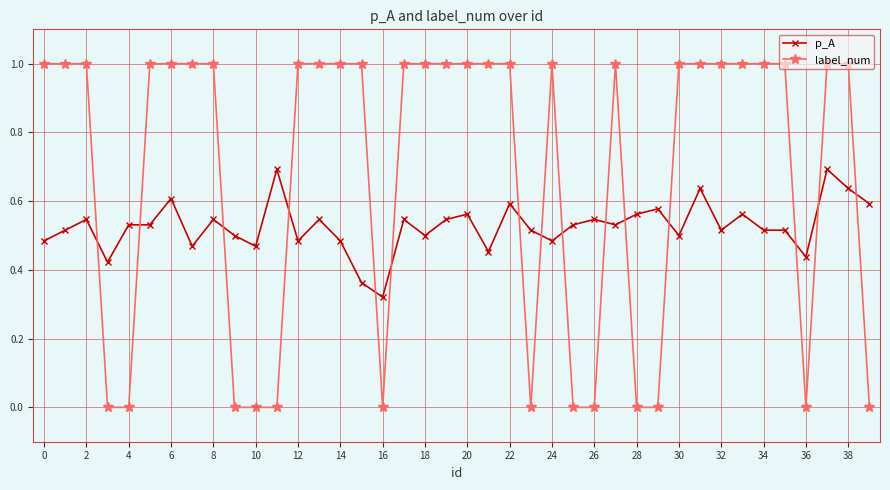

What is the sum of all label_num values?

27.0